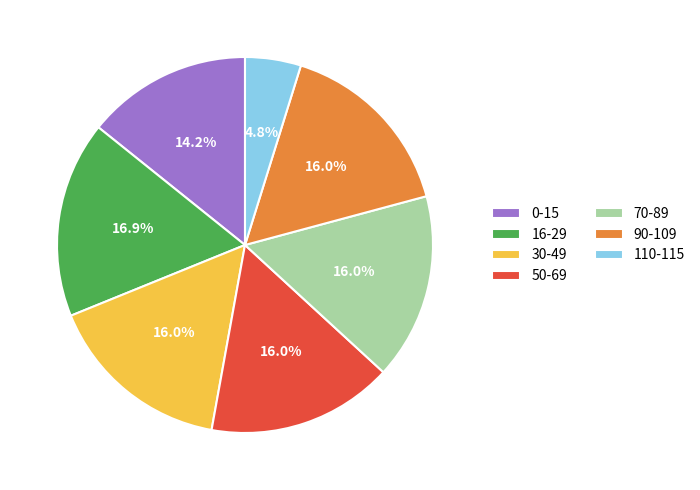

Which category has the smallest portion of the pie?

110-115